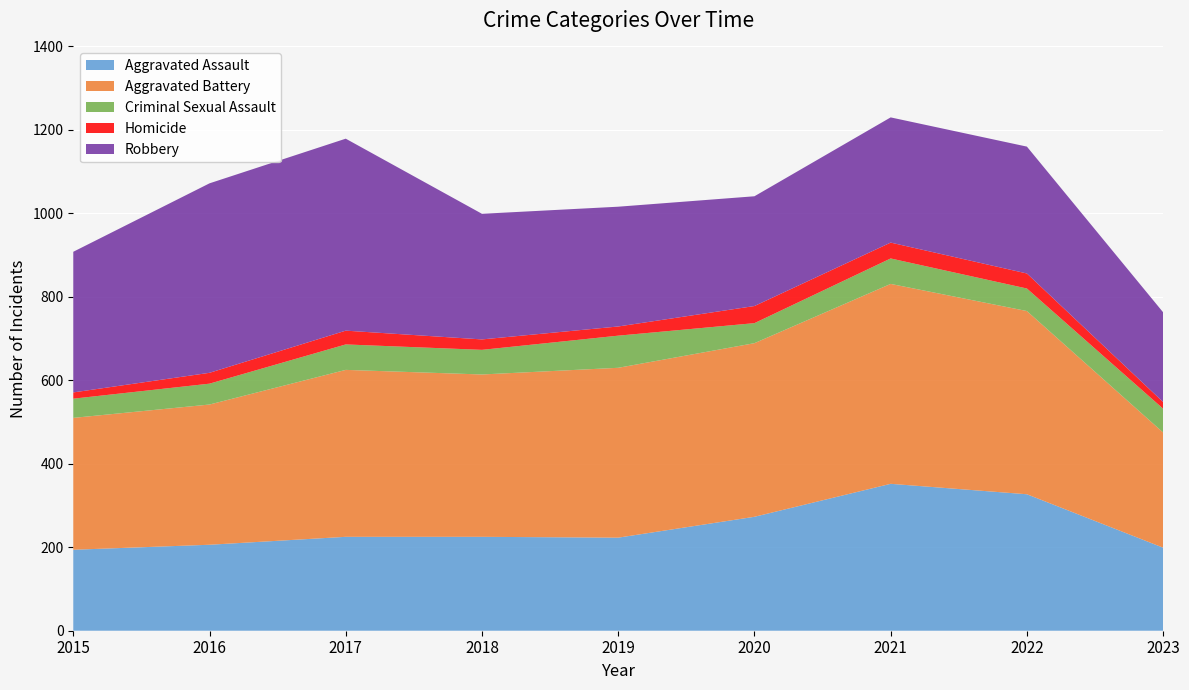

Reading left to right, what are all the values shown in this chart?

Aggravated Assault: 2015=194	2016=206	2017=225	2018=225	2019=223	2020=273	2021=352	2022=327	2023=199
Aggravated Battery: 2015=316	2016=336	2017=400	2018=389	2019=407	2020=416	2021=479	2022=439	2023=276
Criminal Sexual Assault: 2015=46	2016=50	2017=61	2018=59	2019=77	2020=48	2021=61	2022=54	2023=57
Homicide: 2015=15	2016=26	2017=33	2018=25	2019=22	2020=41	2021=38	2022=36	2023=16
Robbery: 2015=337	2016=454	2017=460	2018=301	2019=287	2020=263	2021=300	2022=304	2023=215